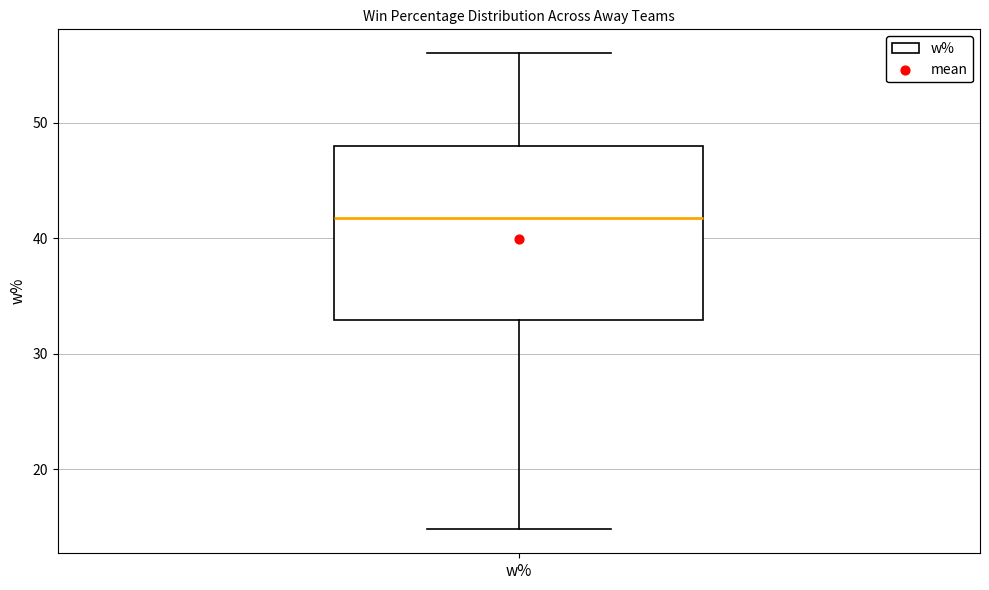

Read this box plot against the y-axis: the position of the median line, the range covered by the box, and the ends of both whiskers. The values are not printed on the chart, so give them approximately, as read against the axis.

median 42, box 33 to 48, whiskers 15 to 56